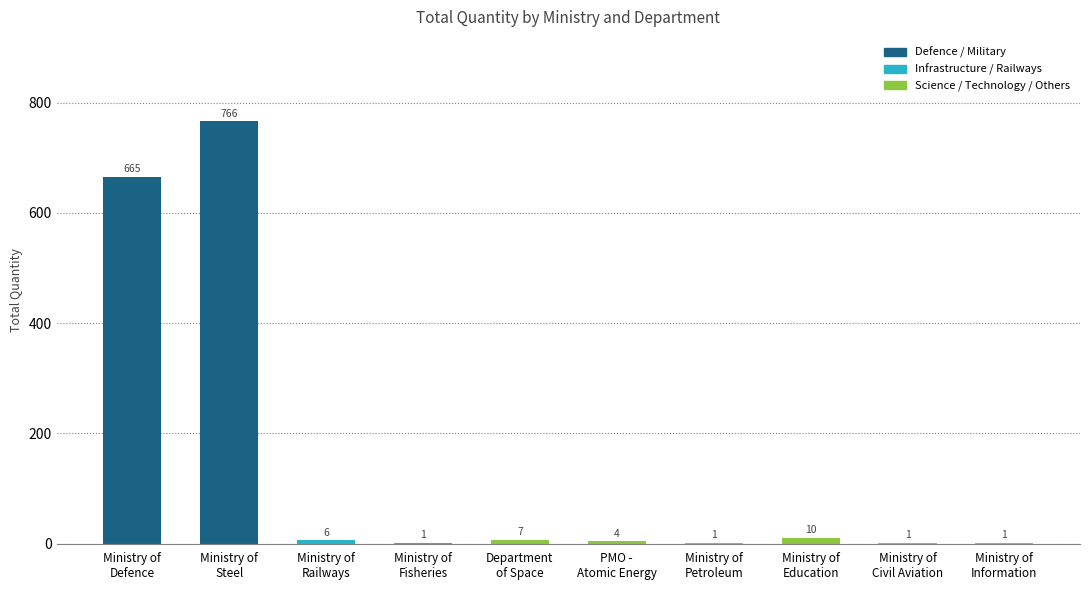

Where does the data first go above 6?

Ministry of
Defence